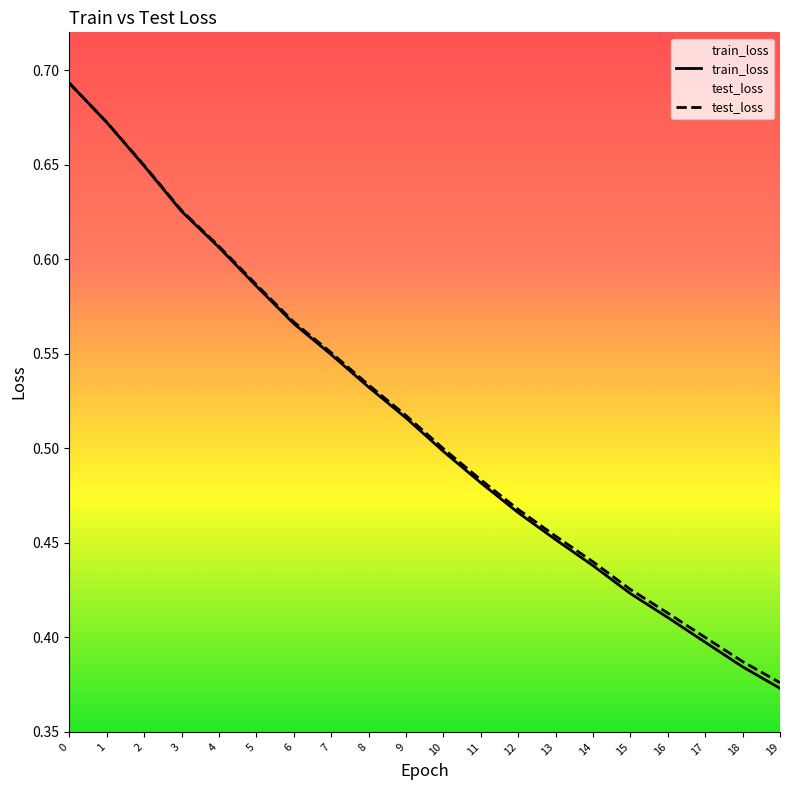

Where is train_loss nearest to the value 0?

19